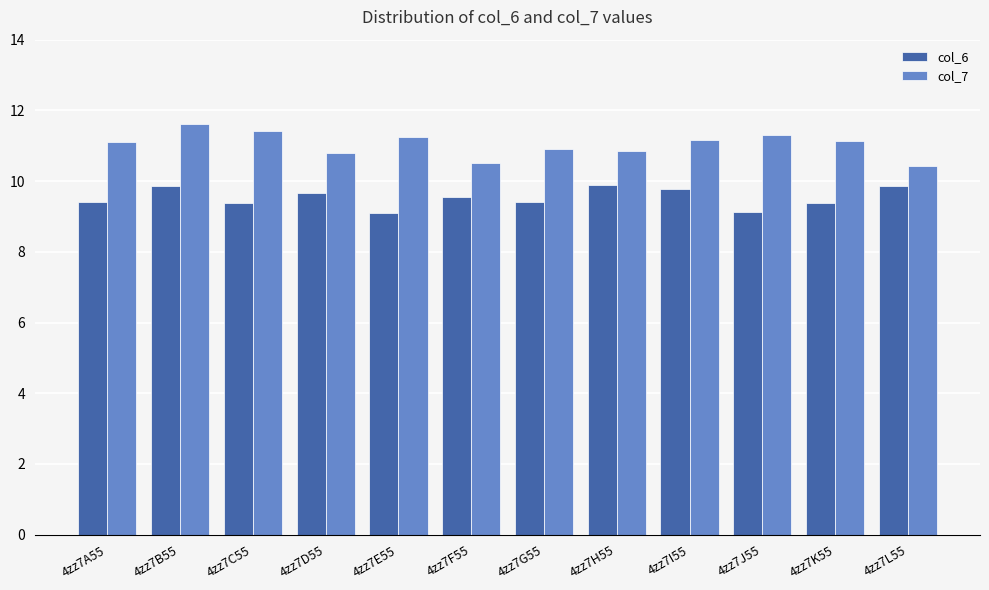

Are the bars horizontal?

No